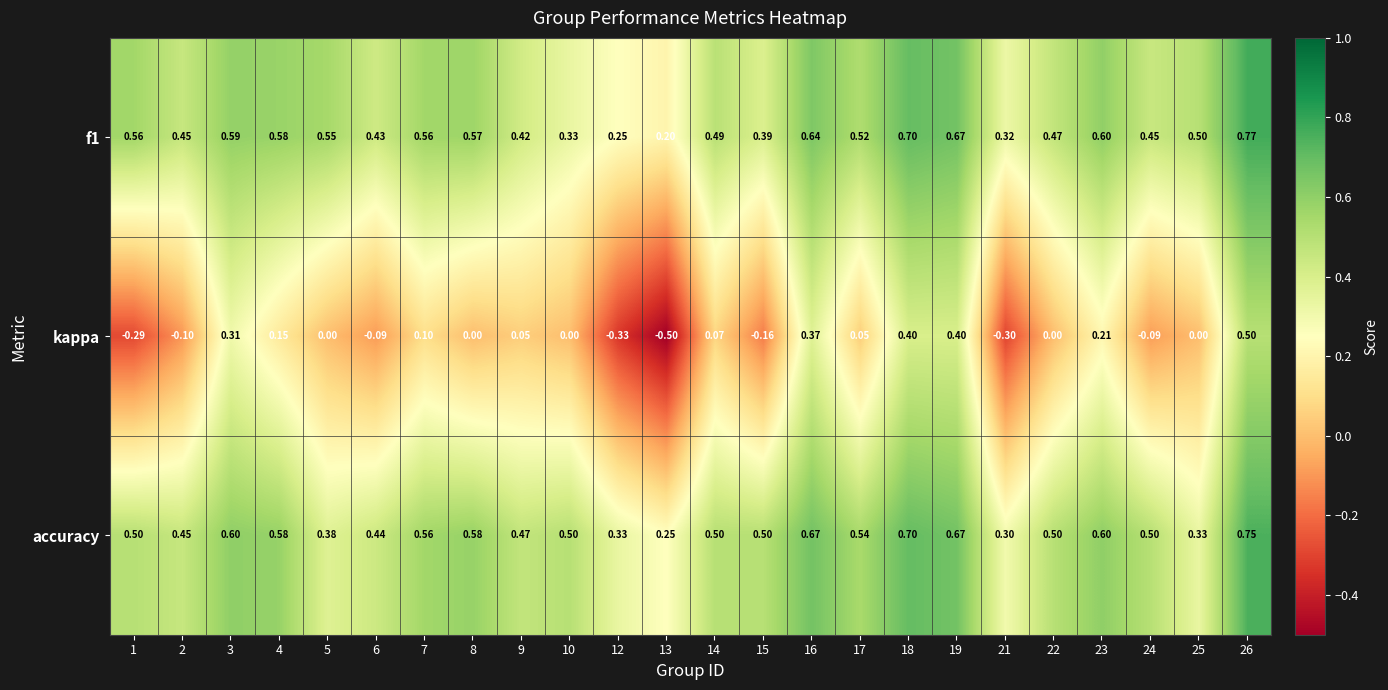

Which series has the widest spread of values?

kappa